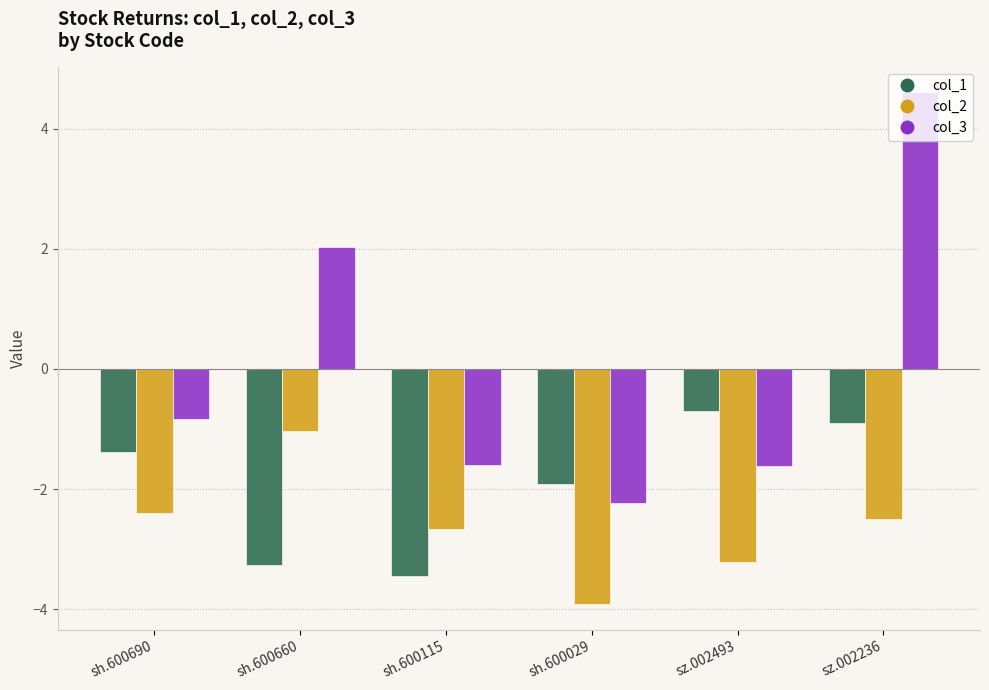

At which category is the sum across all series the highest?

sz.002236